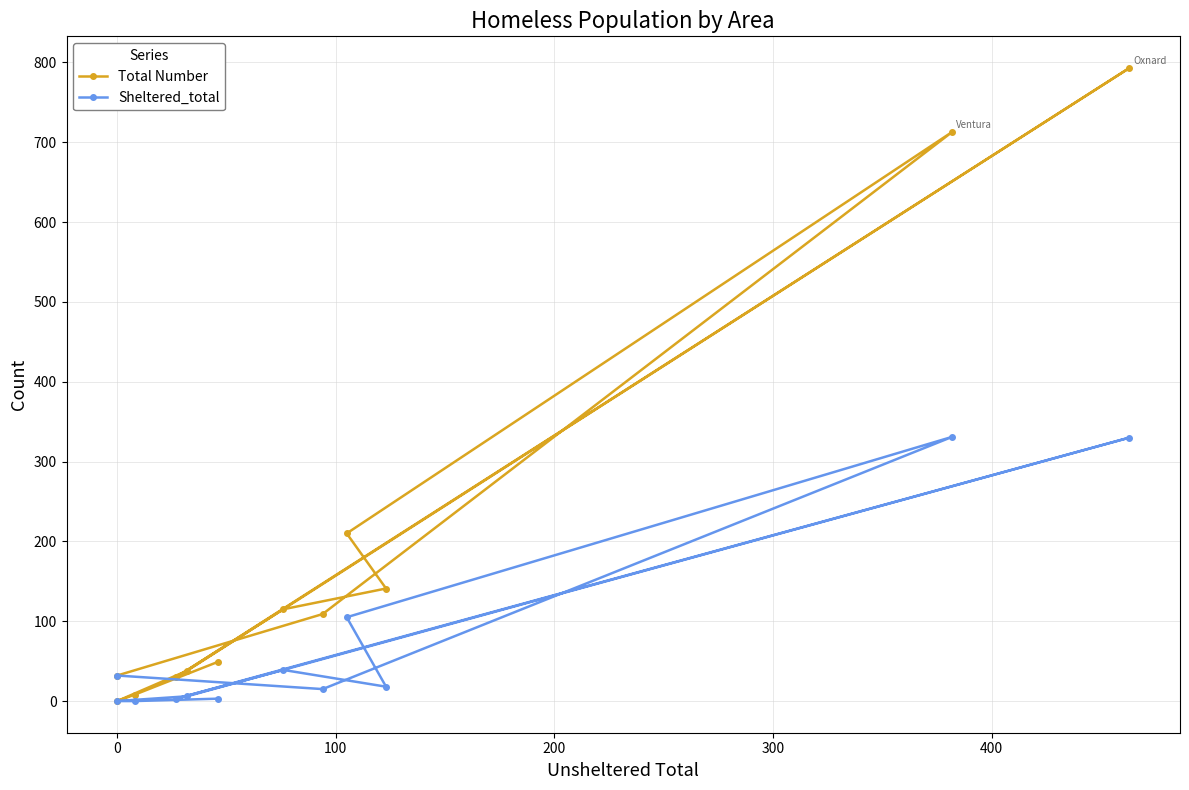

How many values in the Sheltered_total series are below 18?

6